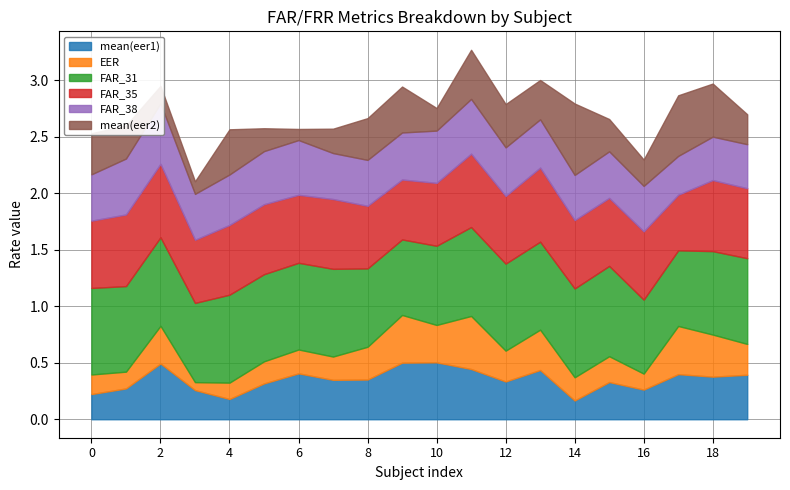

The value of FAR_38 at 17 is 0.3. True or false?

True